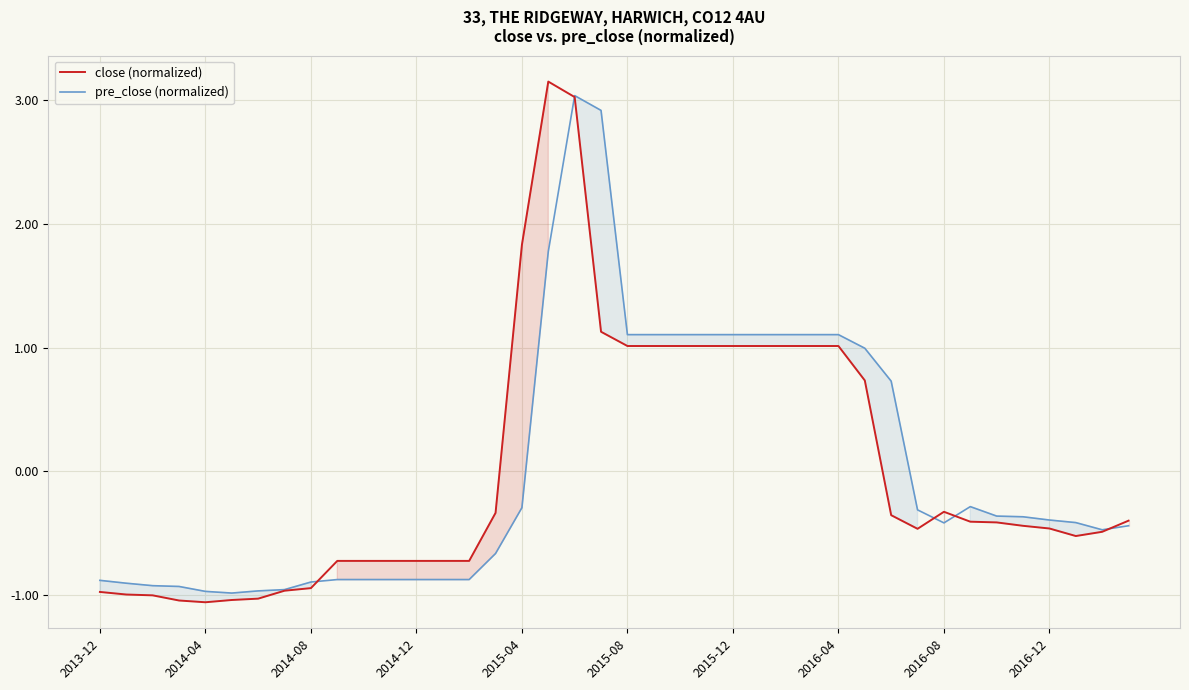

Reading left to right, extract all data points from this chart.

close (normalized): -1.0	-1.0	-1.0	-1.0	-1.1	-1.0	-1.0	-1.0	-0.9	-0.7	-0.7	-0.7	-0.7	-0.7	-0.7	-0.3	1.8	3.1	3.0	1.1	1.0	1.0	1.0	1.0	1.0	1.0	1.0	1.0	1.0	0.7	-0.4	-0.5	-0.3	-0.4	-0.4	-0.4	-0.5	-0.5	-0.5	-0.4
pre_close (normalized): -0.9	-0.9	-0.9	-0.9	-1.0	-1.0	-1.0	-1.0	-0.9	-0.9	-0.9	-0.9	-0.9	-0.9	-0.9	-0.7	-0.3	1.8	3.0	2.9	1.1	1.1	1.1	1.1	1.1	1.1	1.1	1.1	1.1	1.0	0.7	-0.3	-0.4	-0.3	-0.4	-0.4	-0.4	-0.4	-0.5	-0.4